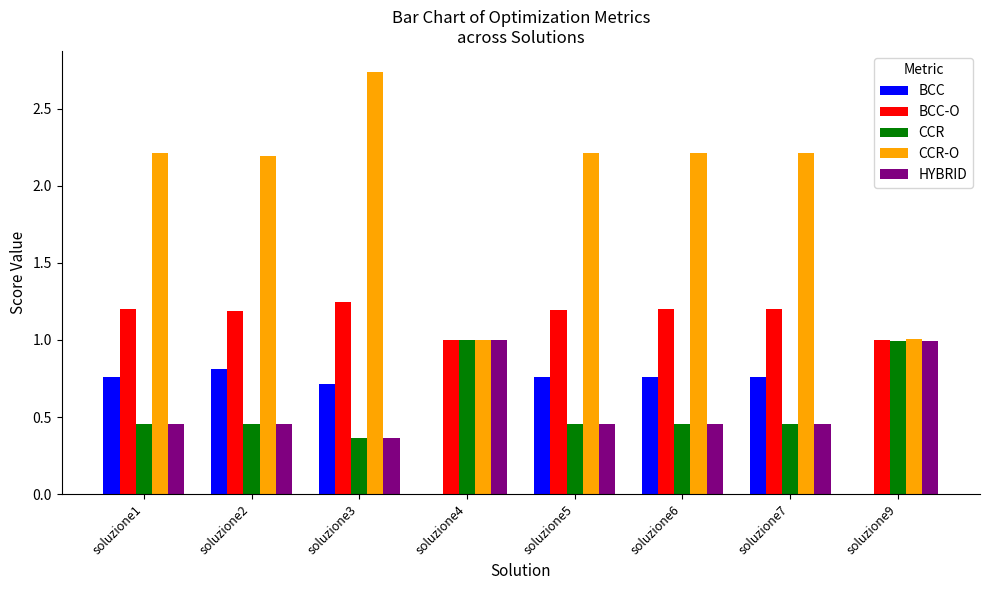

How many data points does each series have?

8